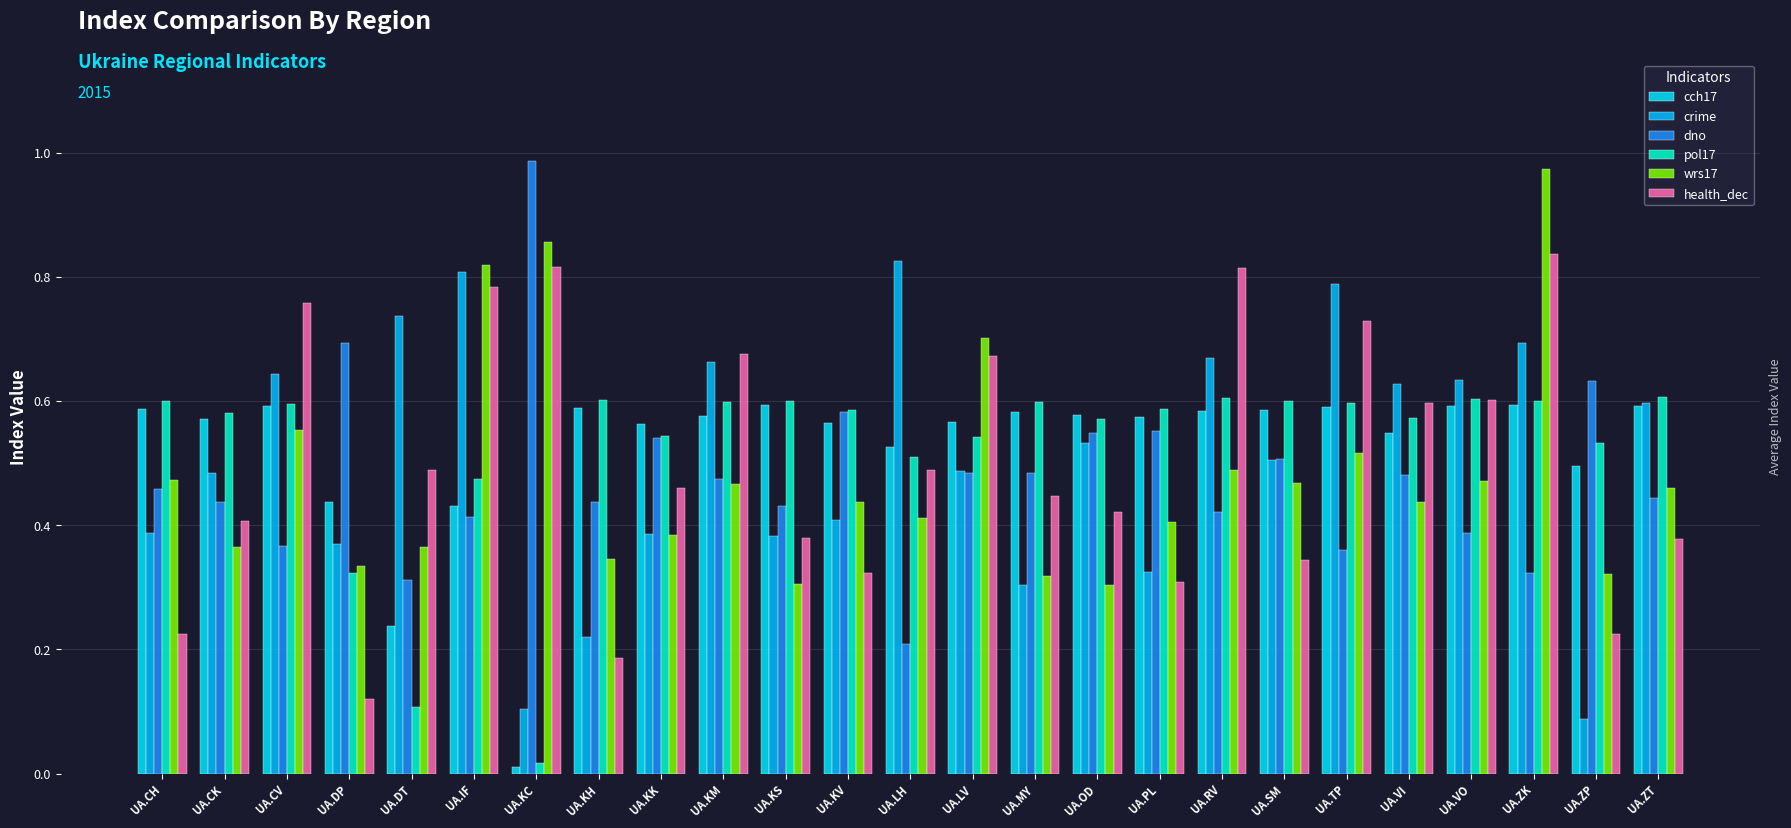

Which series has the largest total across all categories?

cch17